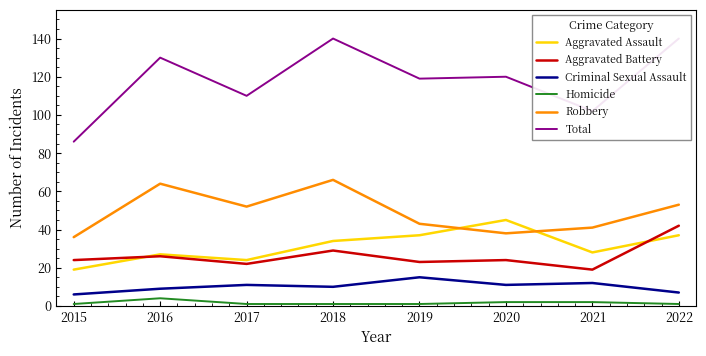

Where does the Aggravated Assault series first go above 34?

2019